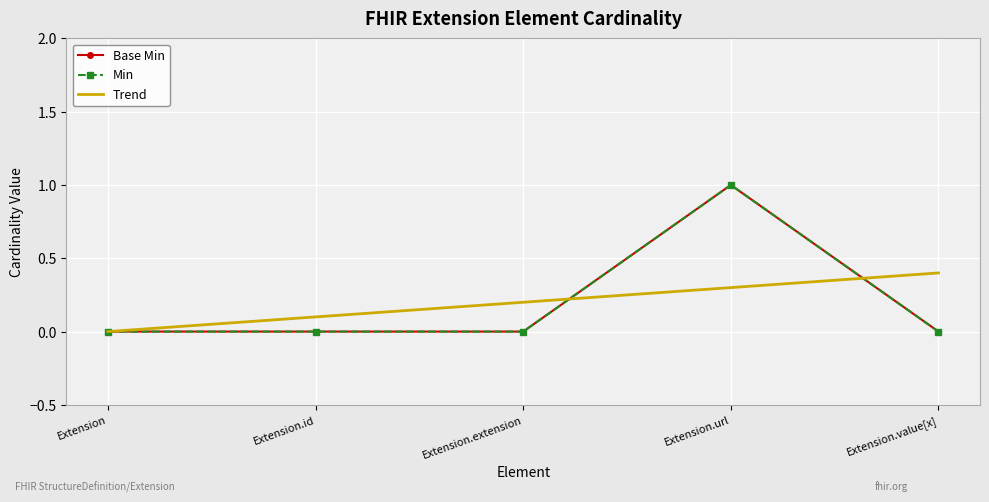

Which series has the widest spread of values?

Base Min